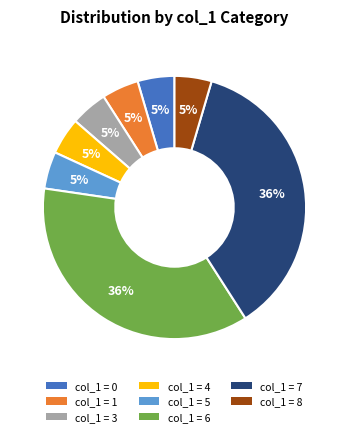

To the nearest percent, what is the average slice percentage?

12%